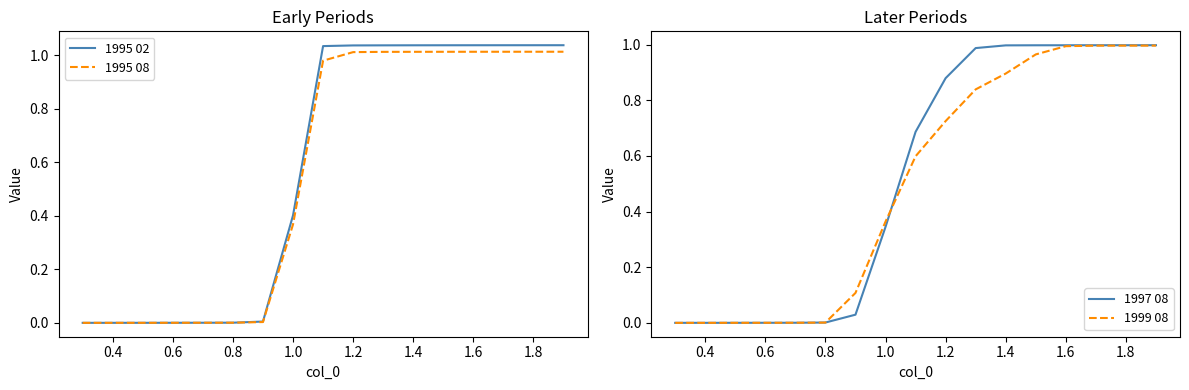

Which series has the widest spread of values?

1995 02